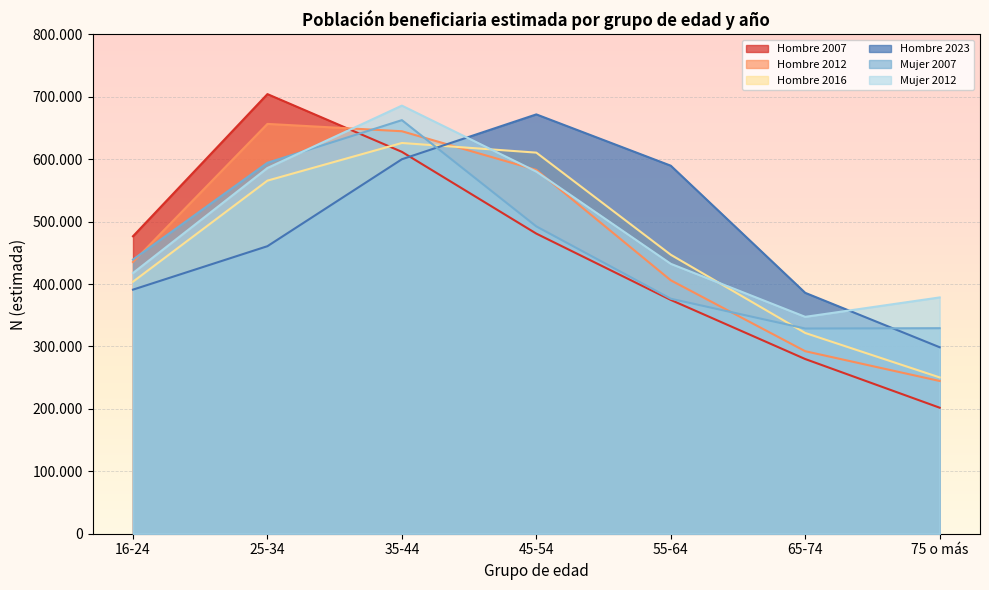

Rank the categories by Hombre 2007 value from highest to lowest.

25-34, 35-44, 45-54, 16-24, 55-64, 65-74, 75 o más